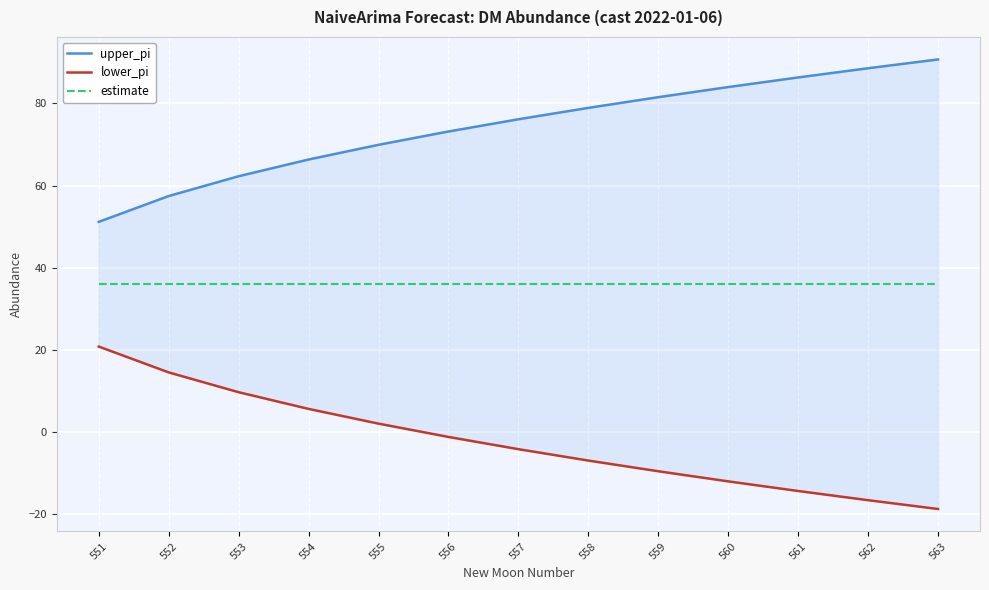

Reading left to right, extract all data points from this chart.

upper_pi: 551=51.2	552=57.5	553=62.3	554=66.3	555=69.9	556=73.2	557=76.1	558=78.9	559=81.5	560=84.0	561=86.3	562=88.6	563=90.7
lower_pi: 551=20.8	552=14.5	553=9.7	554=5.7	555=2.1	556=-1.2	557=-4.1	558=-6.9	559=-9.5	560=-12.0	561=-14.3	562=-16.6	563=-18.7
estimate: 551=36.0	552=36.0	553=36.0	554=36.0	555=36.0	556=36.0	557=36.0	558=36.0	559=36.0	560=36.0	561=36.0	562=36.0	563=36.0